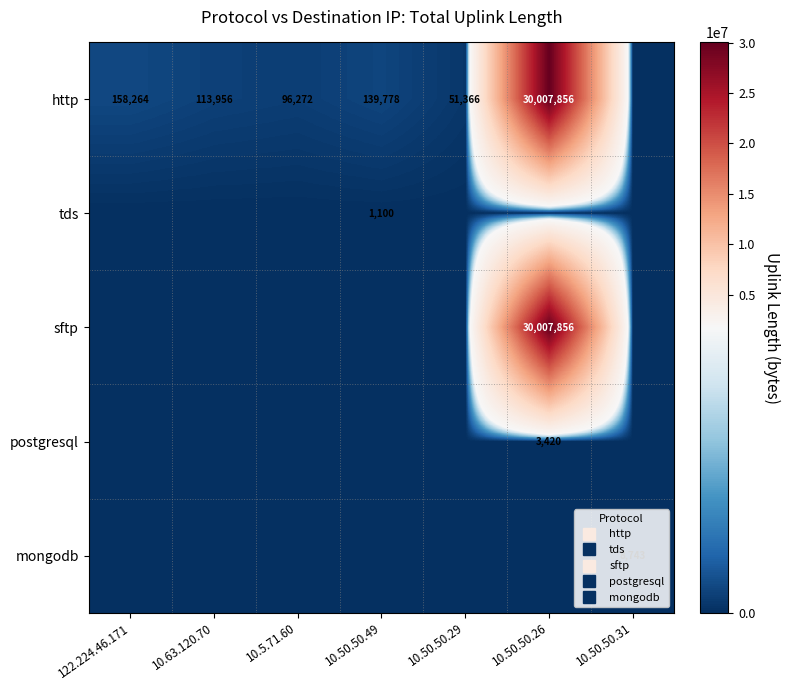

How many categories are shown in the chart?

7